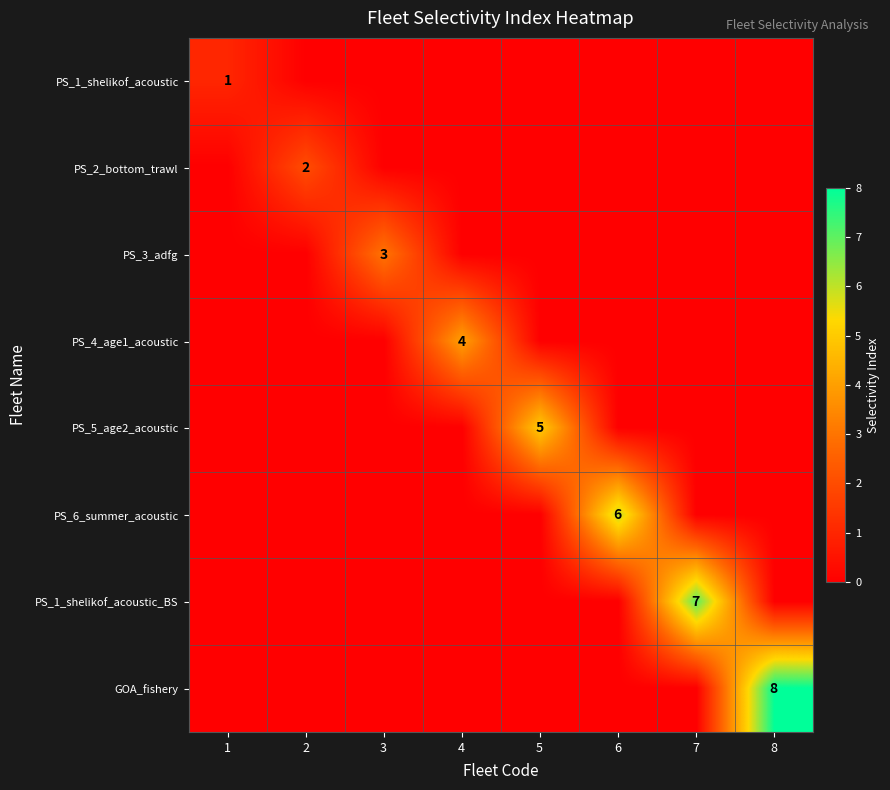

How many data points in PS_1_shelikof_acoustic_BS are above 0?

1